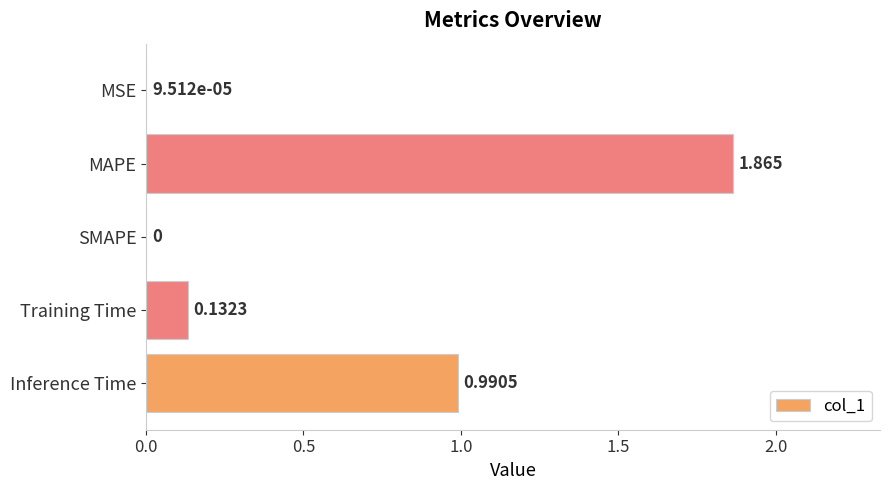

At which category does the chart reach its peak across all series?

MAPE